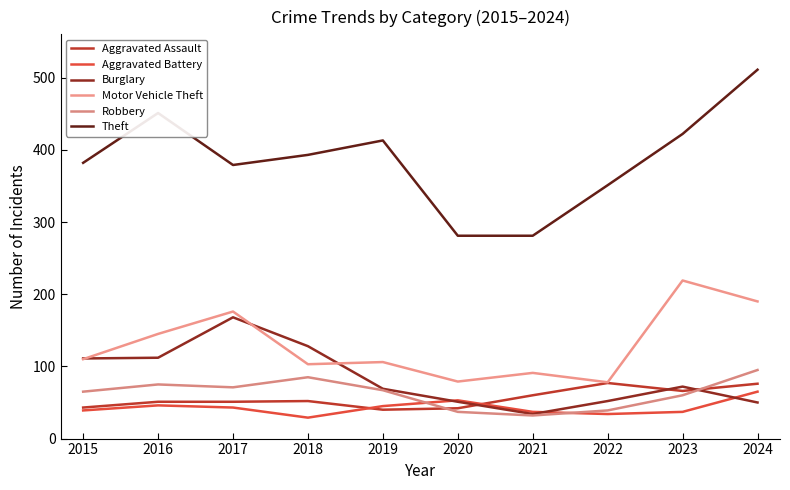

How many lines are shown in the chart?

6